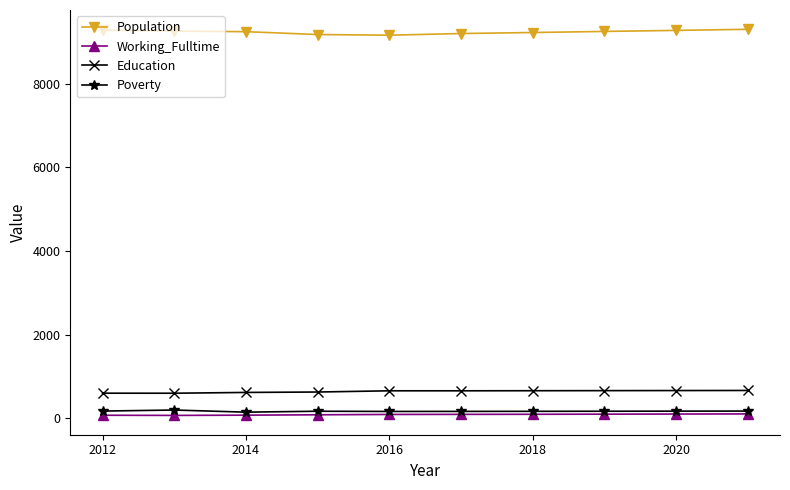

True or false: Education and Poverty cross at least once.

False